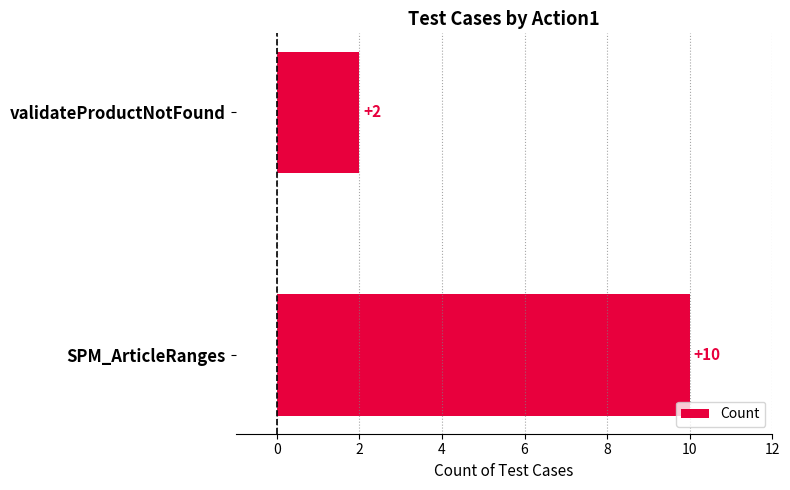

What is the maximum value shown in the chart?

10